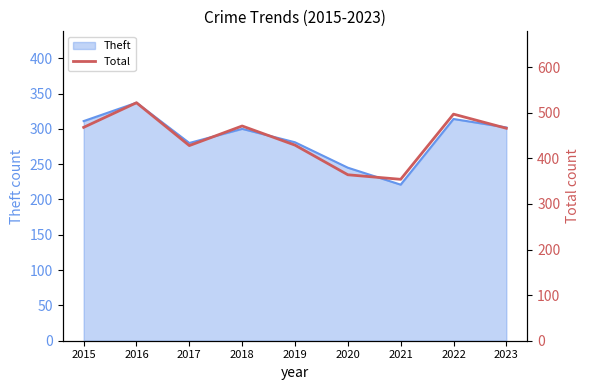

True or false: there are more than 1 points higher than both neighbors.

True